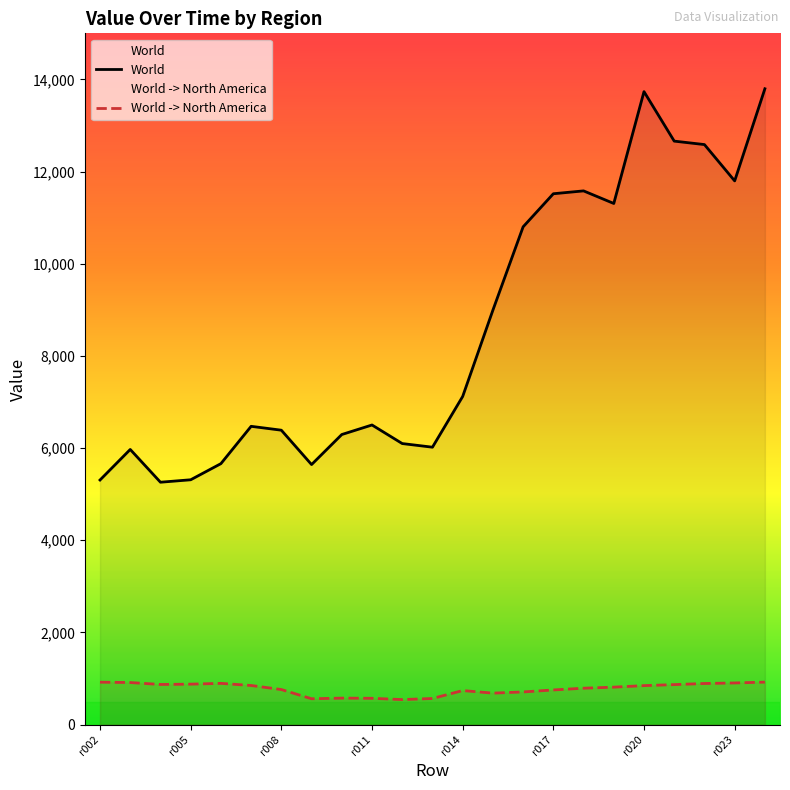

At how many categories does at least one series exceed 3458?

23